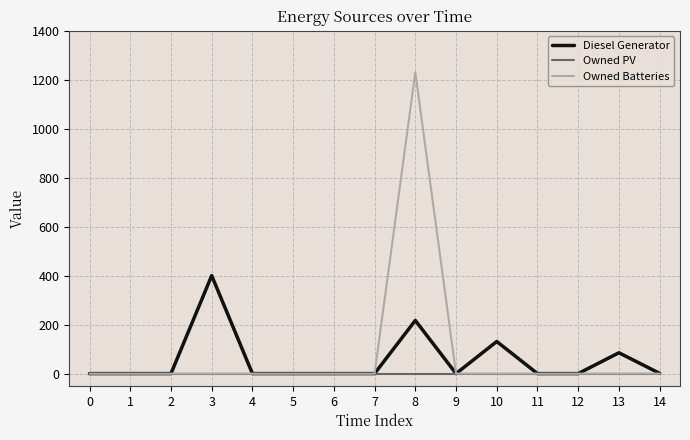

Which series has the largest range (max minus min)?

Owned Batteries